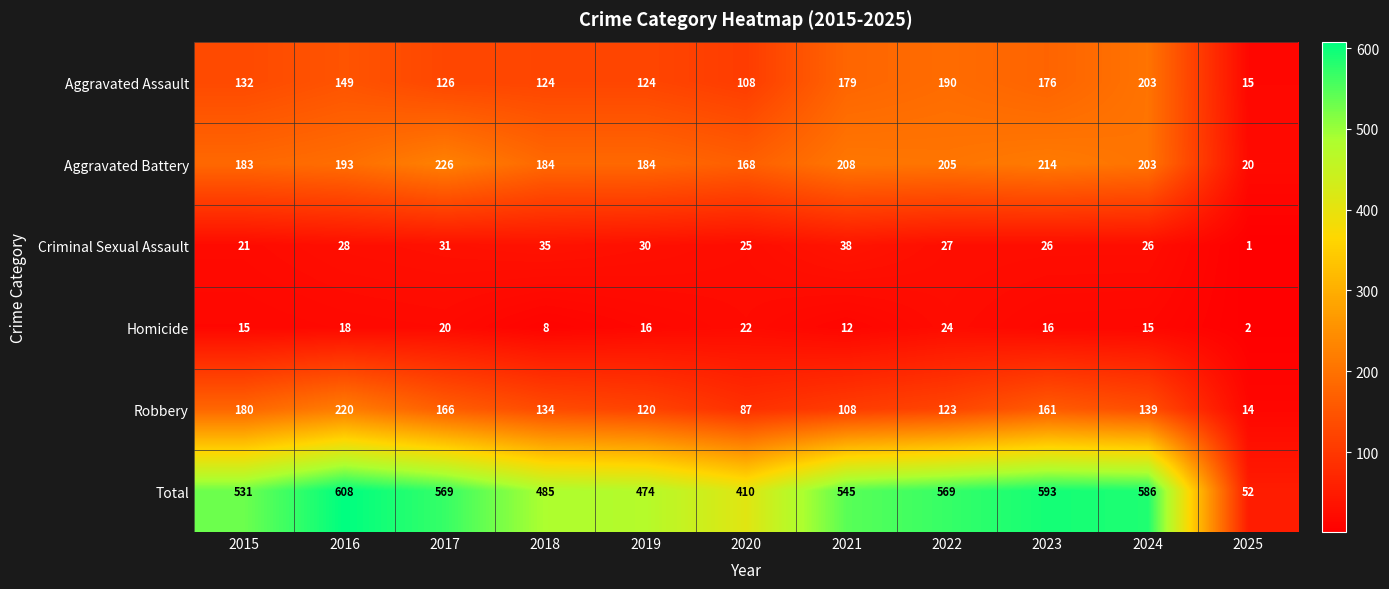

What is the spread (max minus min) of values at 2019?

458